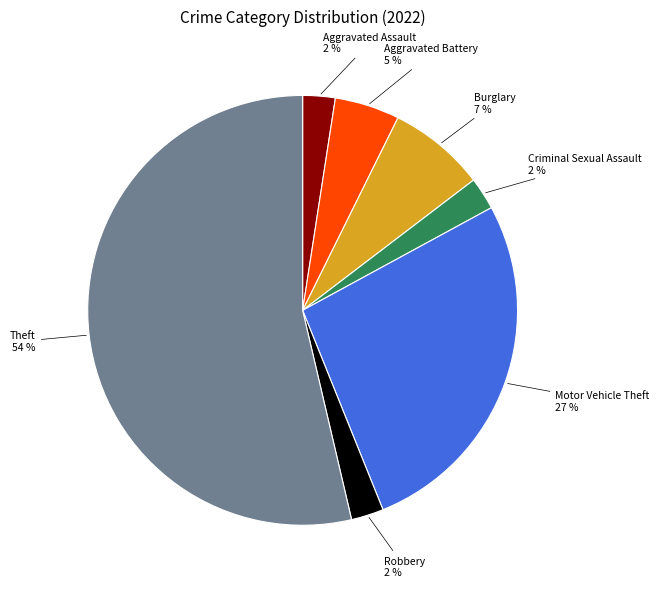

What percentage is the Aggravated Battery slice, to the nearest percent?

5%